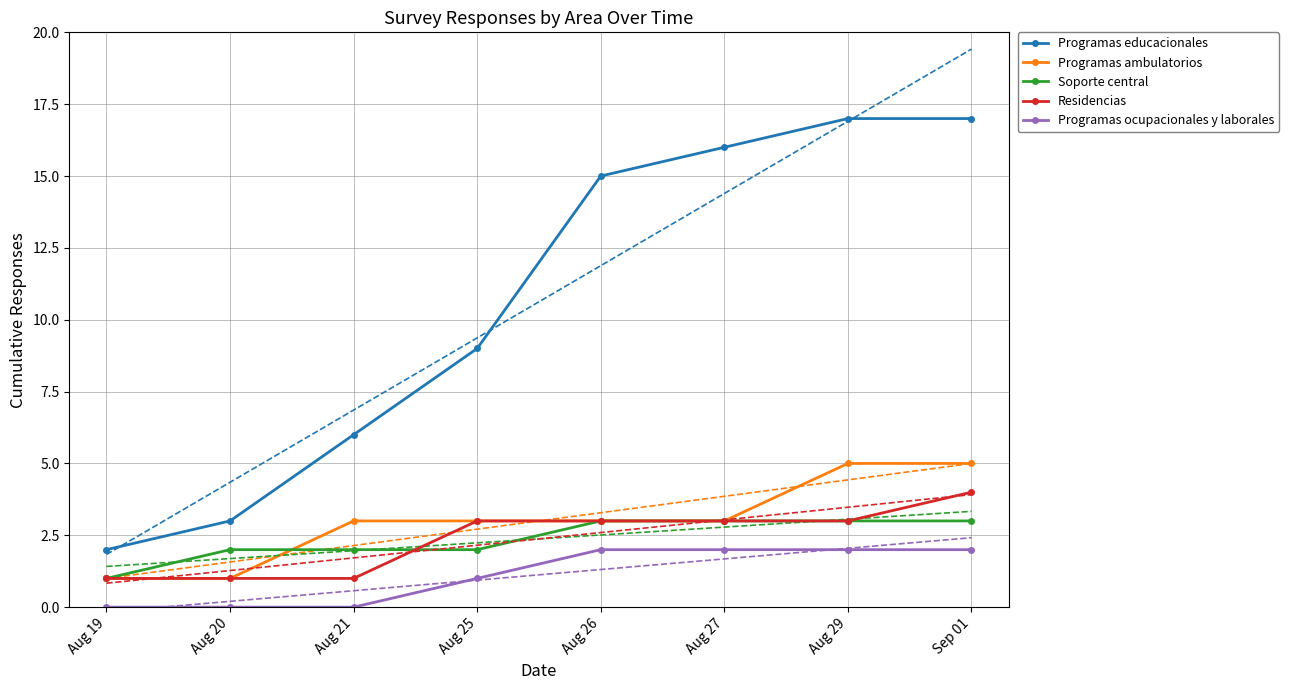

True or false: Programas ambulatorios and Programas educacionales intersect in this chart.

False